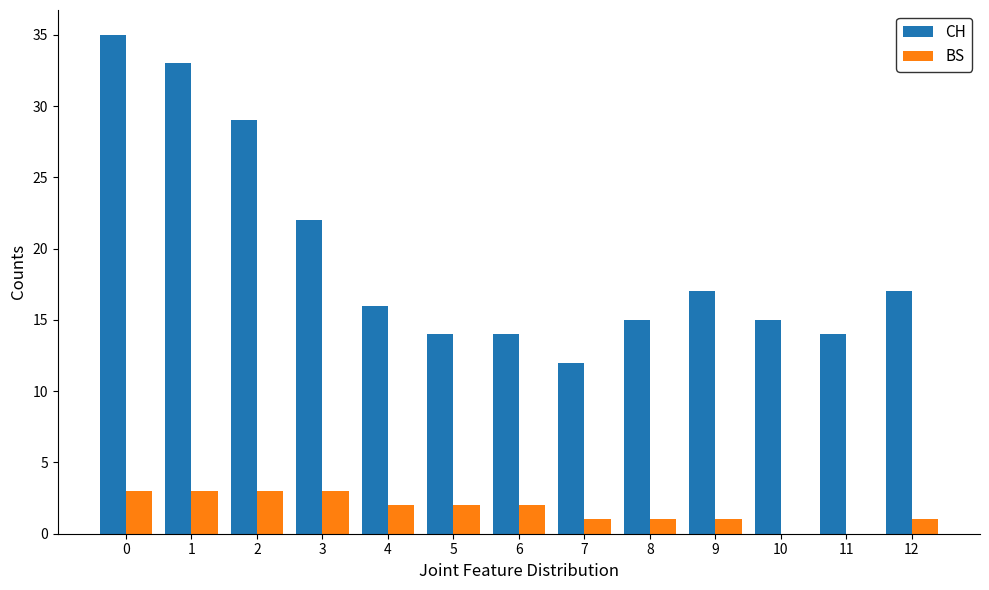

What is the average value of the BS series?

2